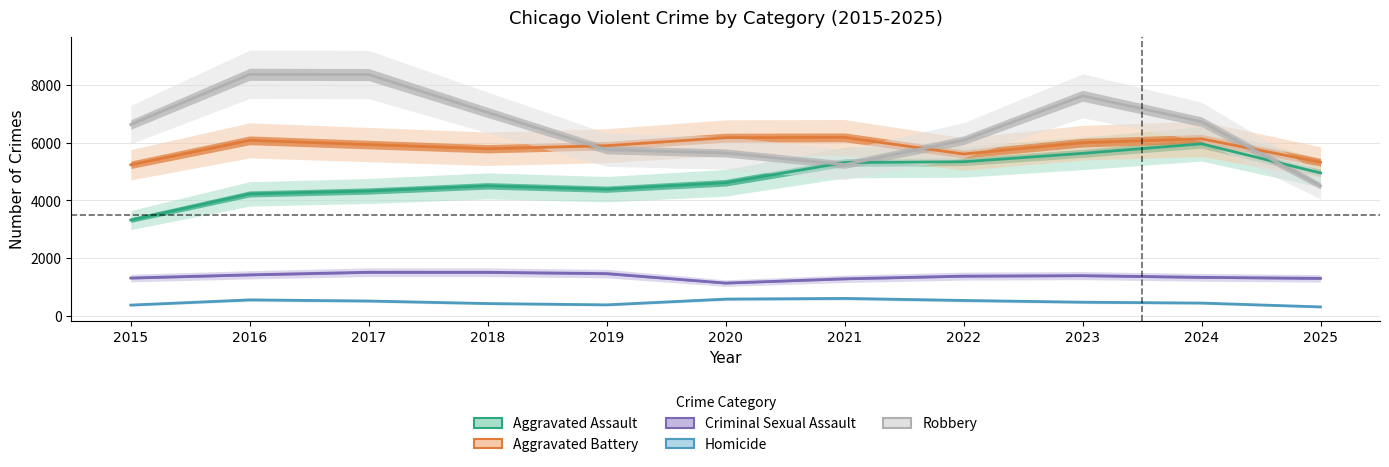

In Aggravated Battery, how many points are lower than both neighbors (excluding endpoints)?

2